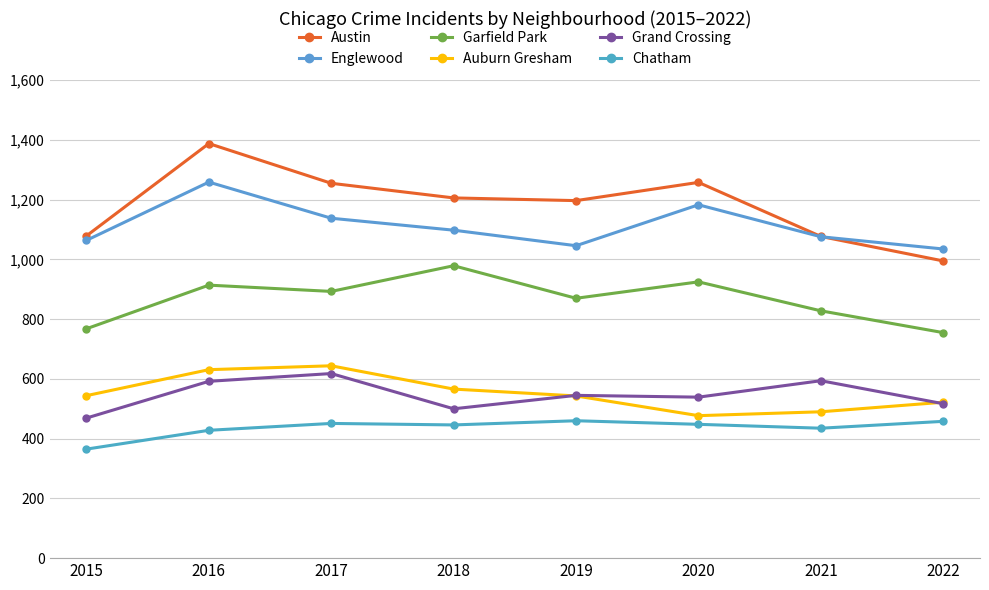

What is the spread (max minus min) of values at 2019?

737